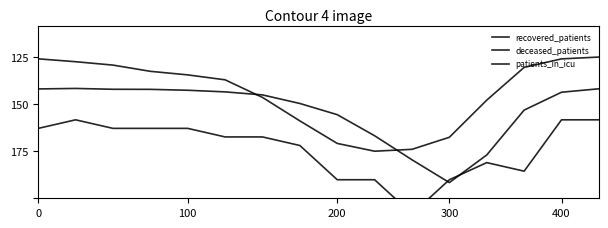

The value of patients_in_icu at 15 is 12.7. True or false?

False